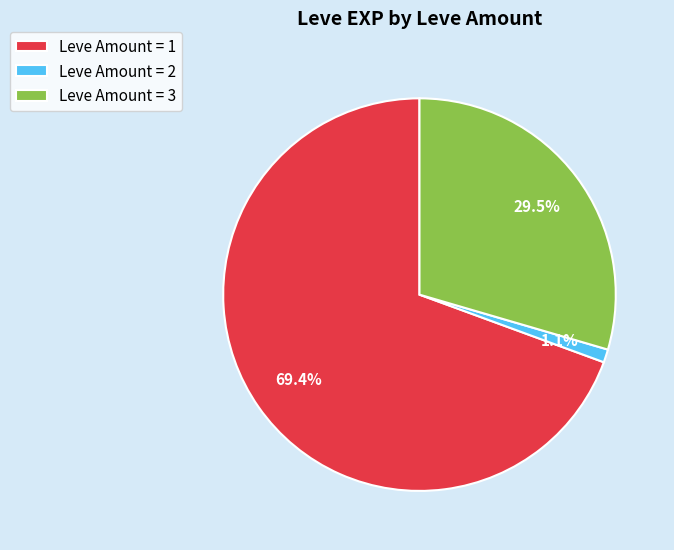

Does any single category account for the majority?

Yes